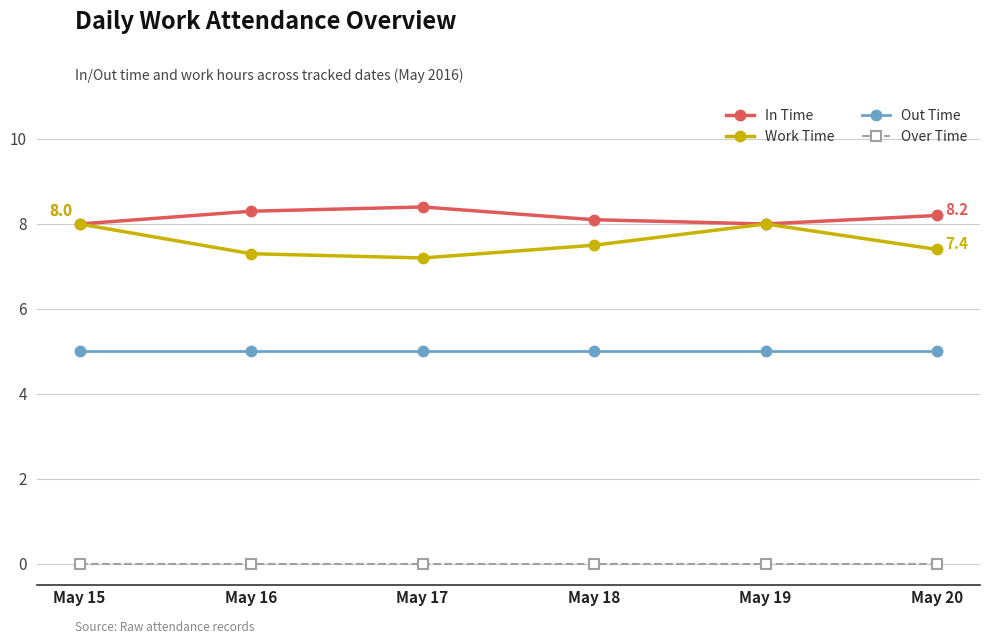

What is the spread (max minus min) of values at May 17?

8.4